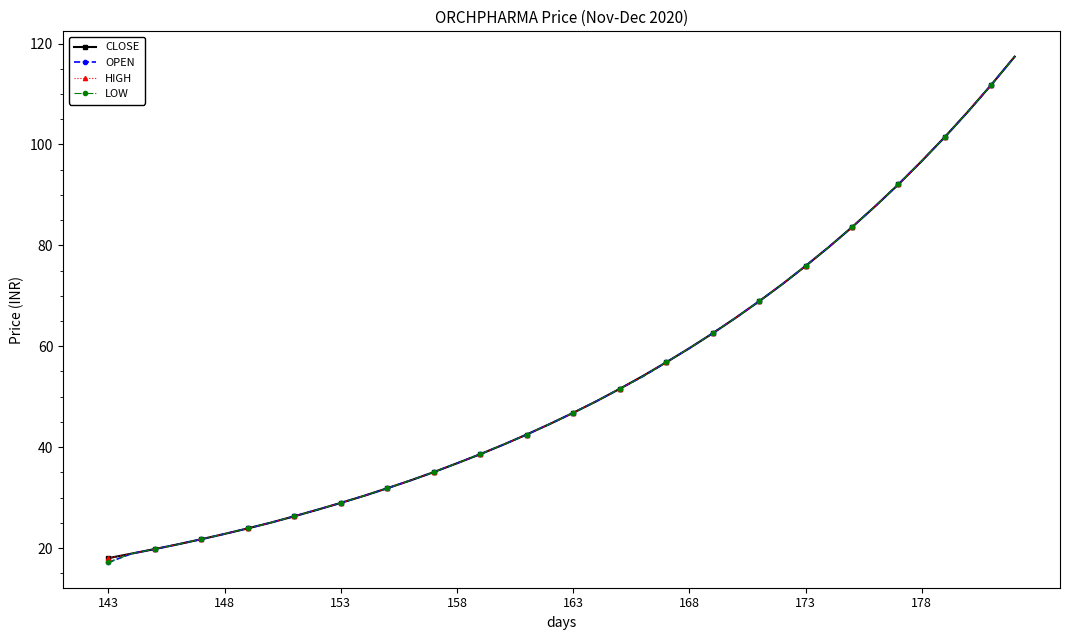

Is this an area chart (filled region under the line)?

No